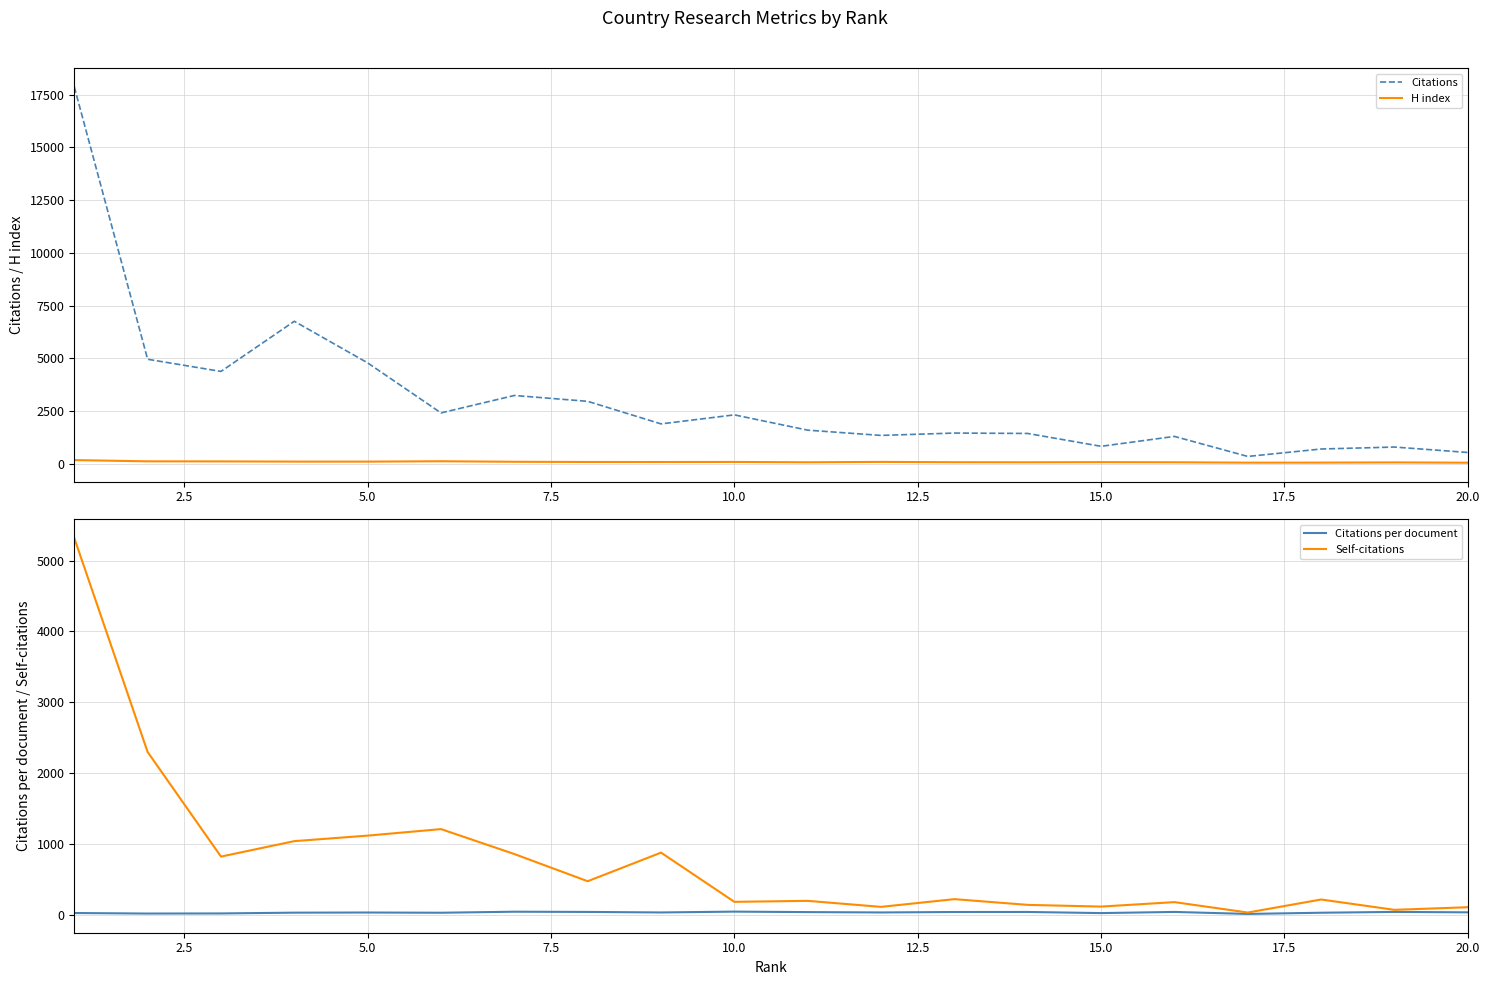

What is the highest value of the Self-citations series?

5319.0